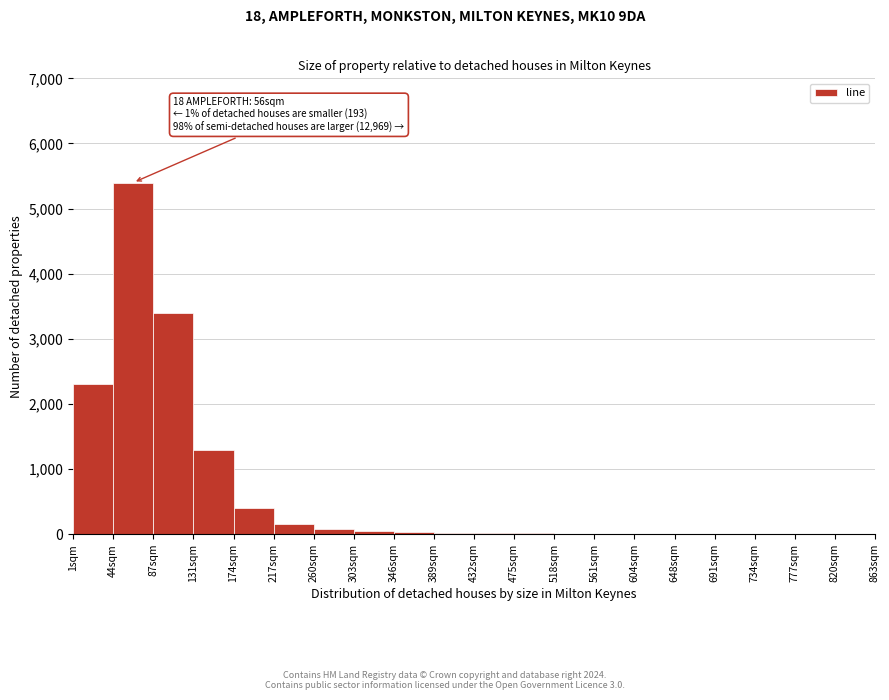

Where is the data nearest to the value 2701?

1sqm